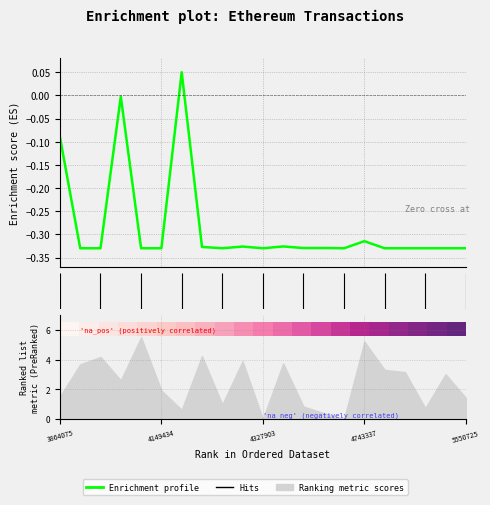

At which label is row_0 closest to 0?

3864075